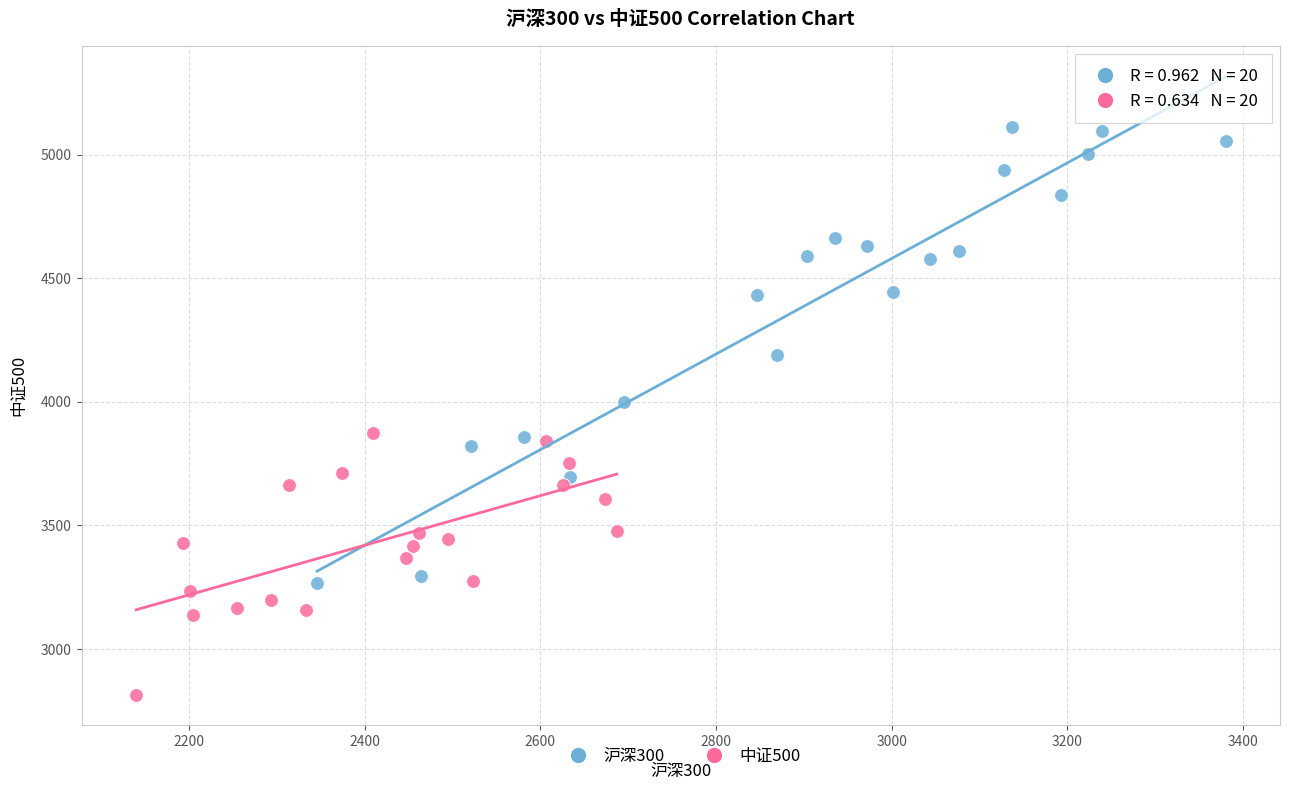

Which series has the largest Y range (max minus min)?

沪深300